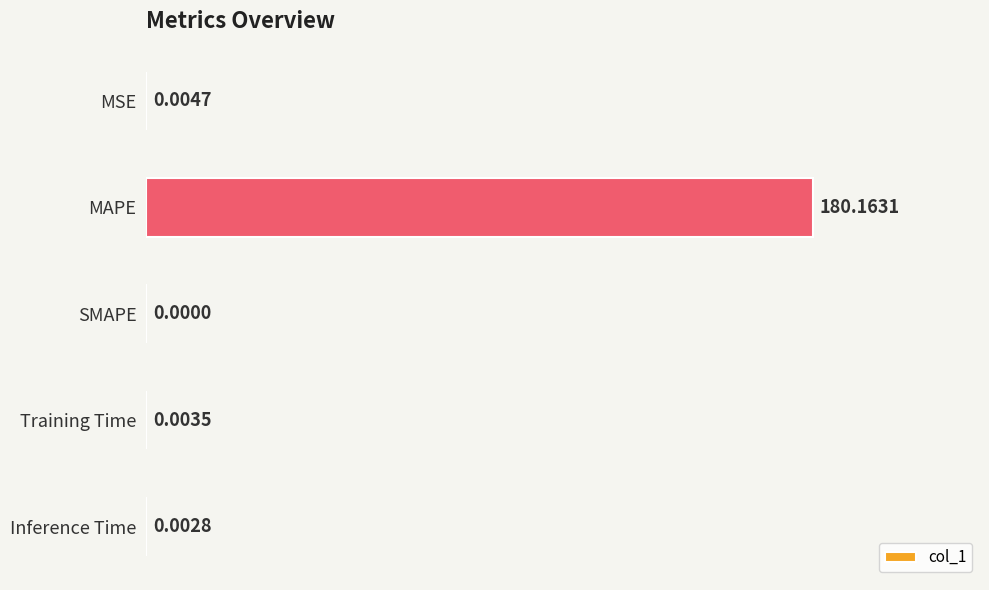

Which category has the highest value across all series?

MAPE